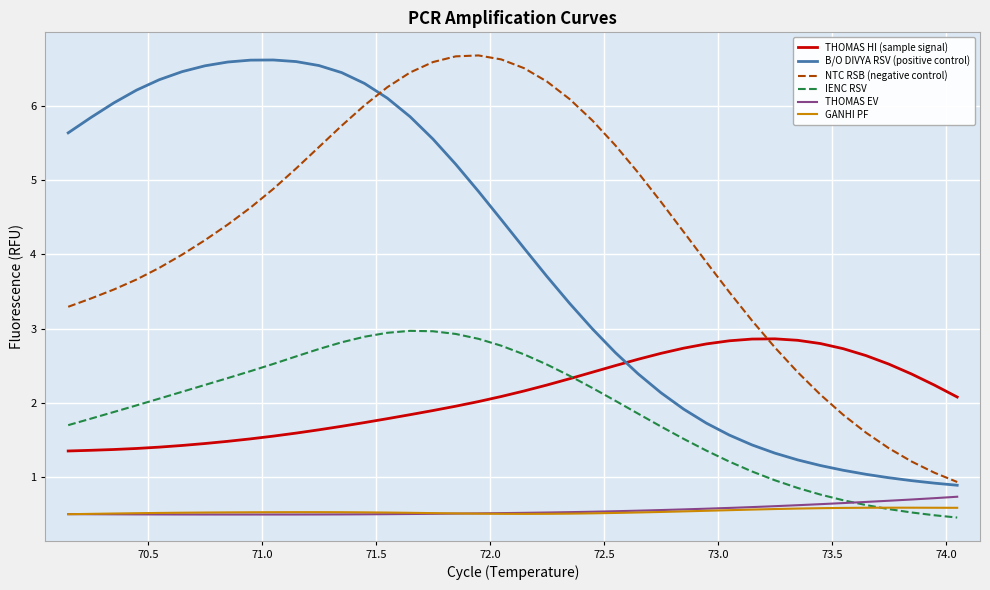

True or false: THOMAS EV and NTC RSB (negative control) cross at least once.

False